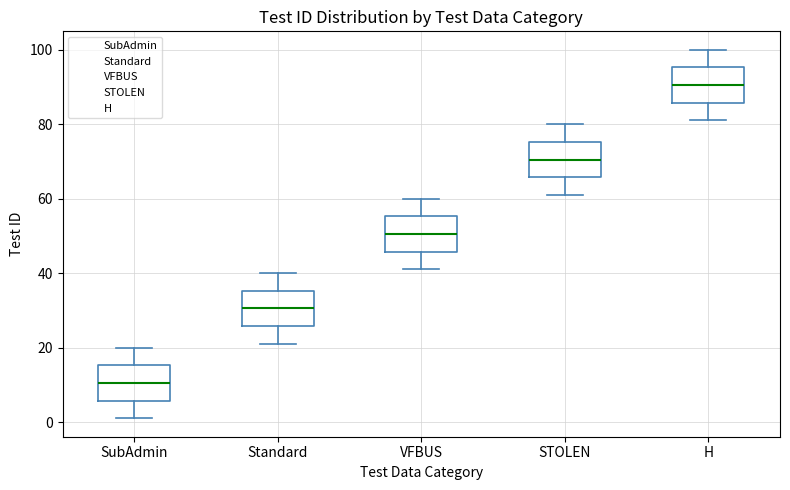

Which box's median line is the lowest?

SubAdmin